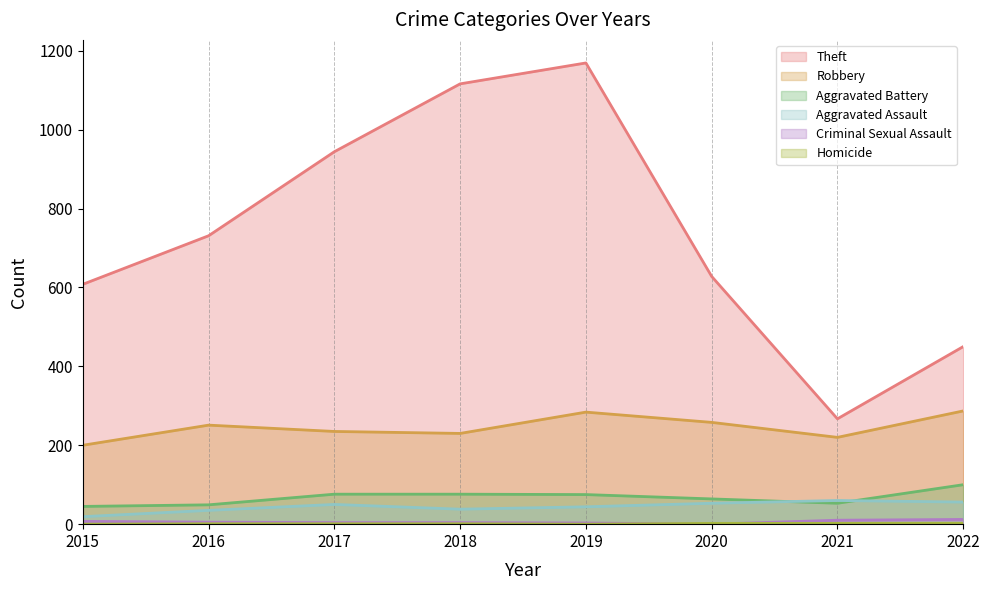

Which series has the largest total across all categories?

Theft